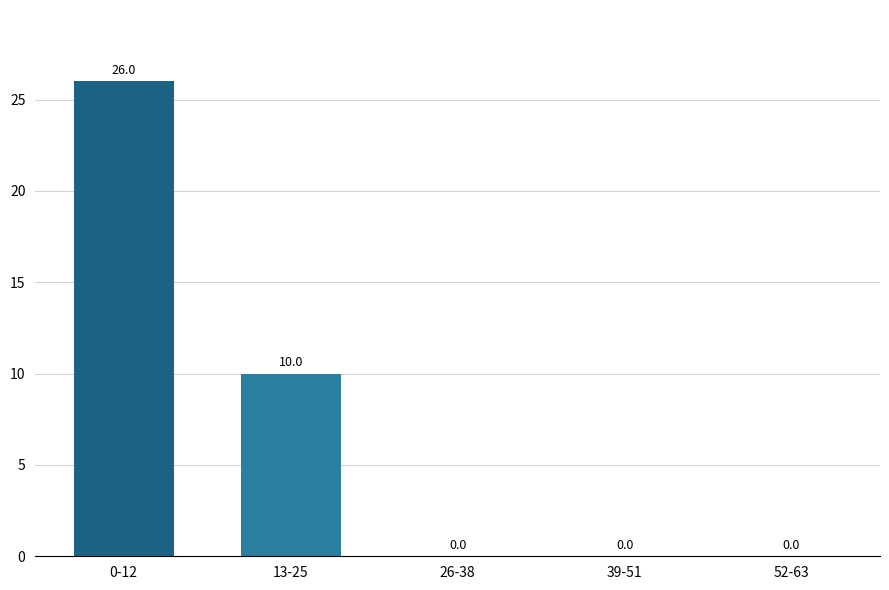

Reading right to left, list all the values displayed in this chart.

0	0	0	10	26